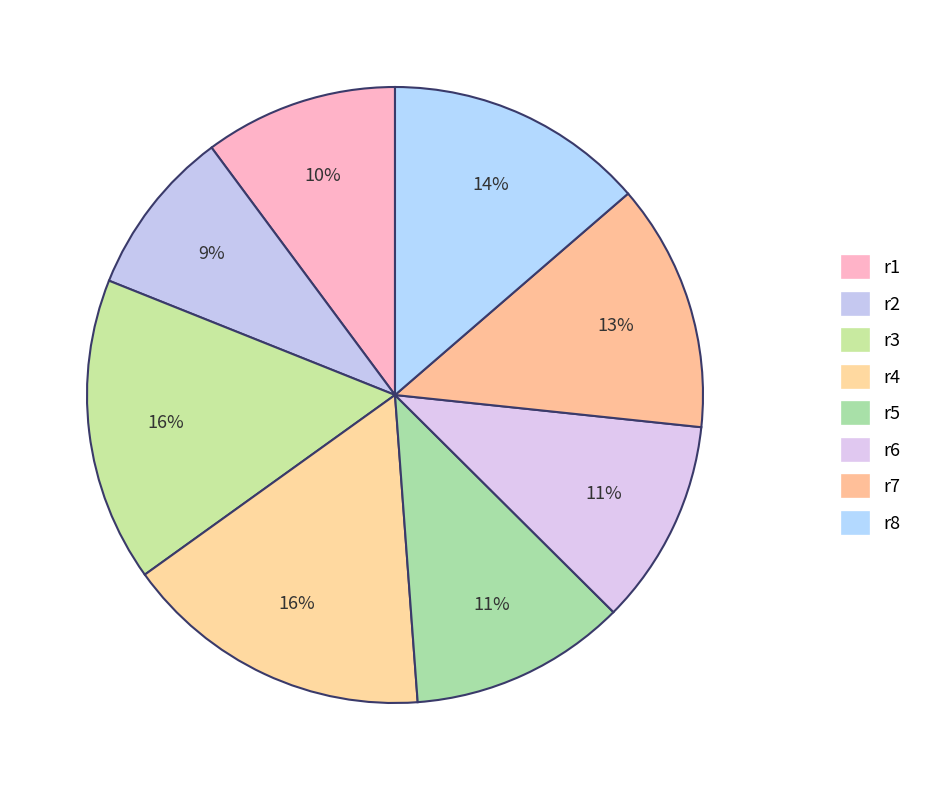

How many slices are in this pie chart?

8